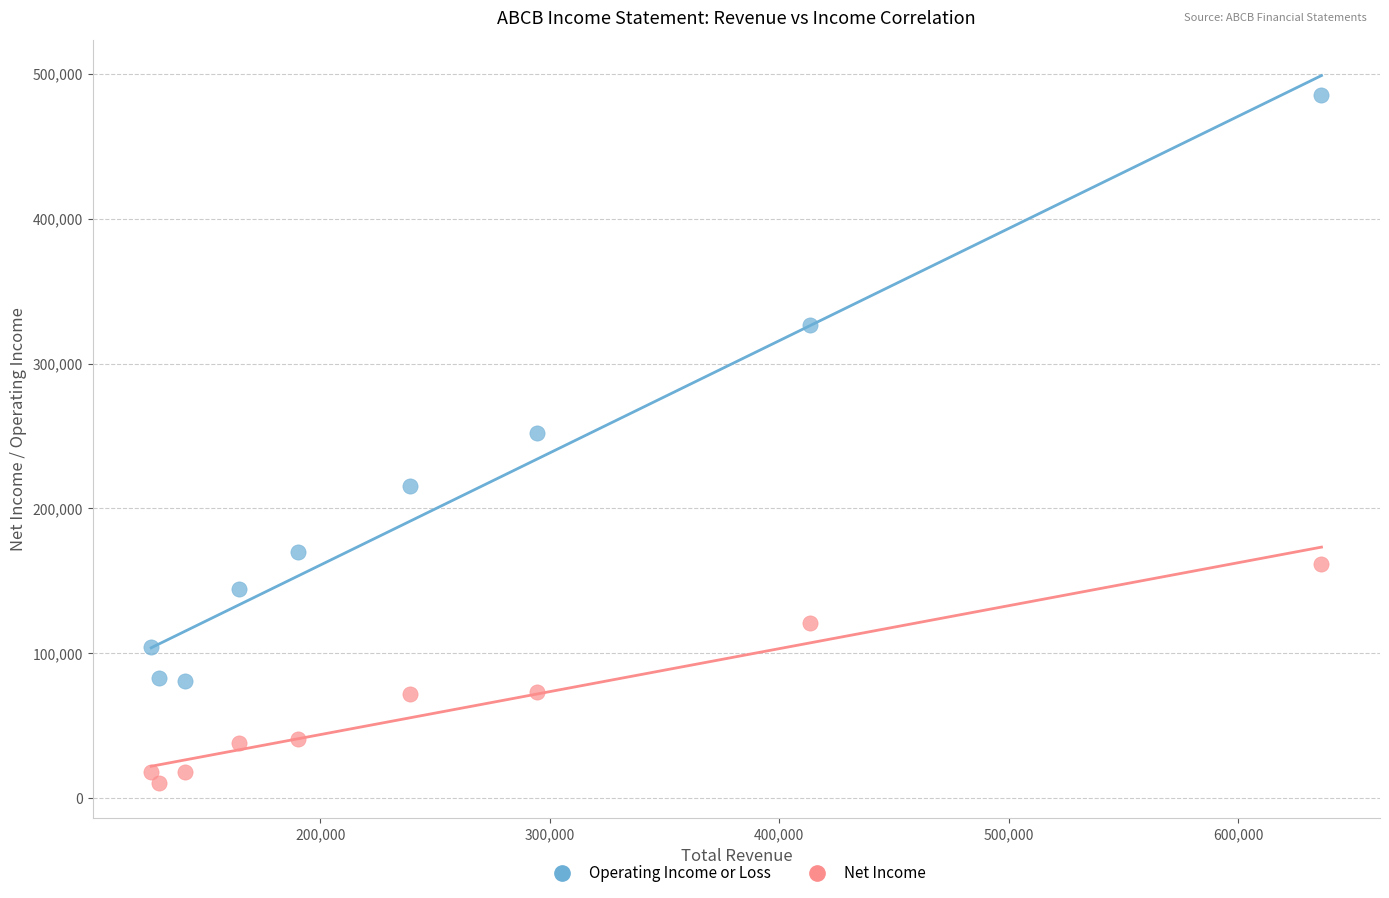

In the Operating Income or Loss series, what Y value is closest to 283100?

251800